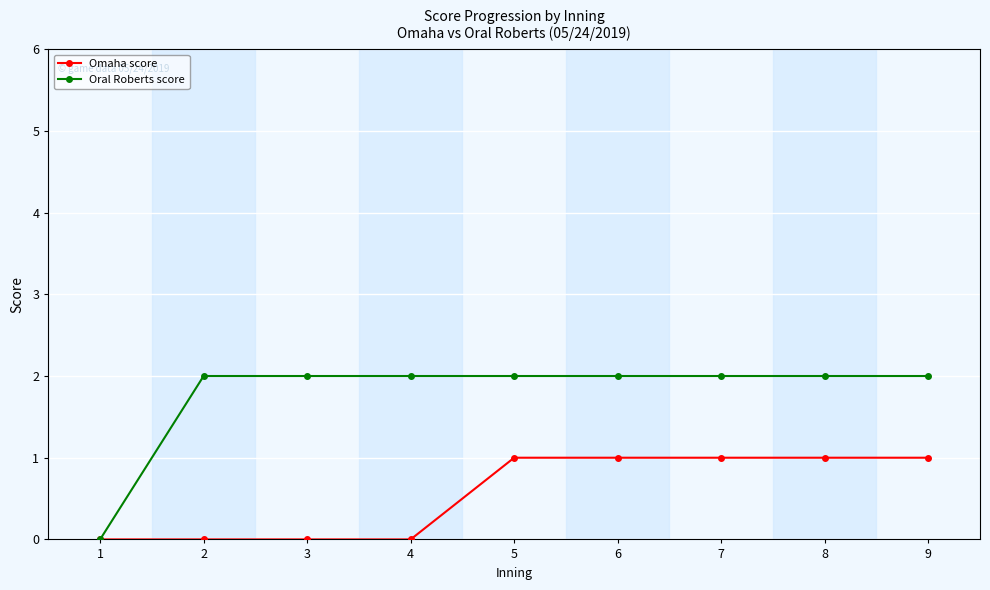

What is the value of the Oral Roberts score point at the 8th from the left?

2